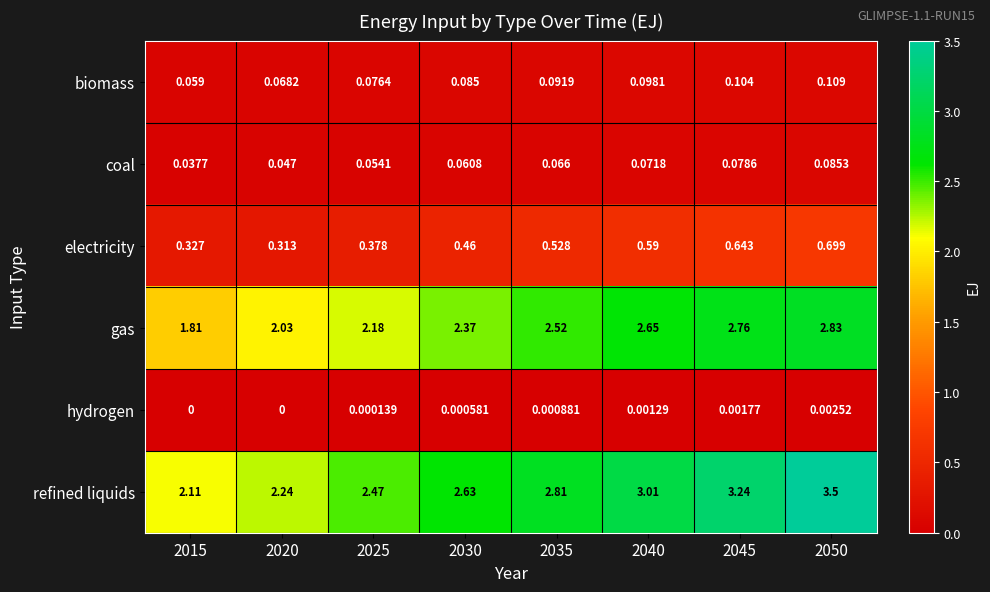

List the series in order of their peak value, lowest first.

hydrogen, coal, biomass, electricity, gas, refined liquids